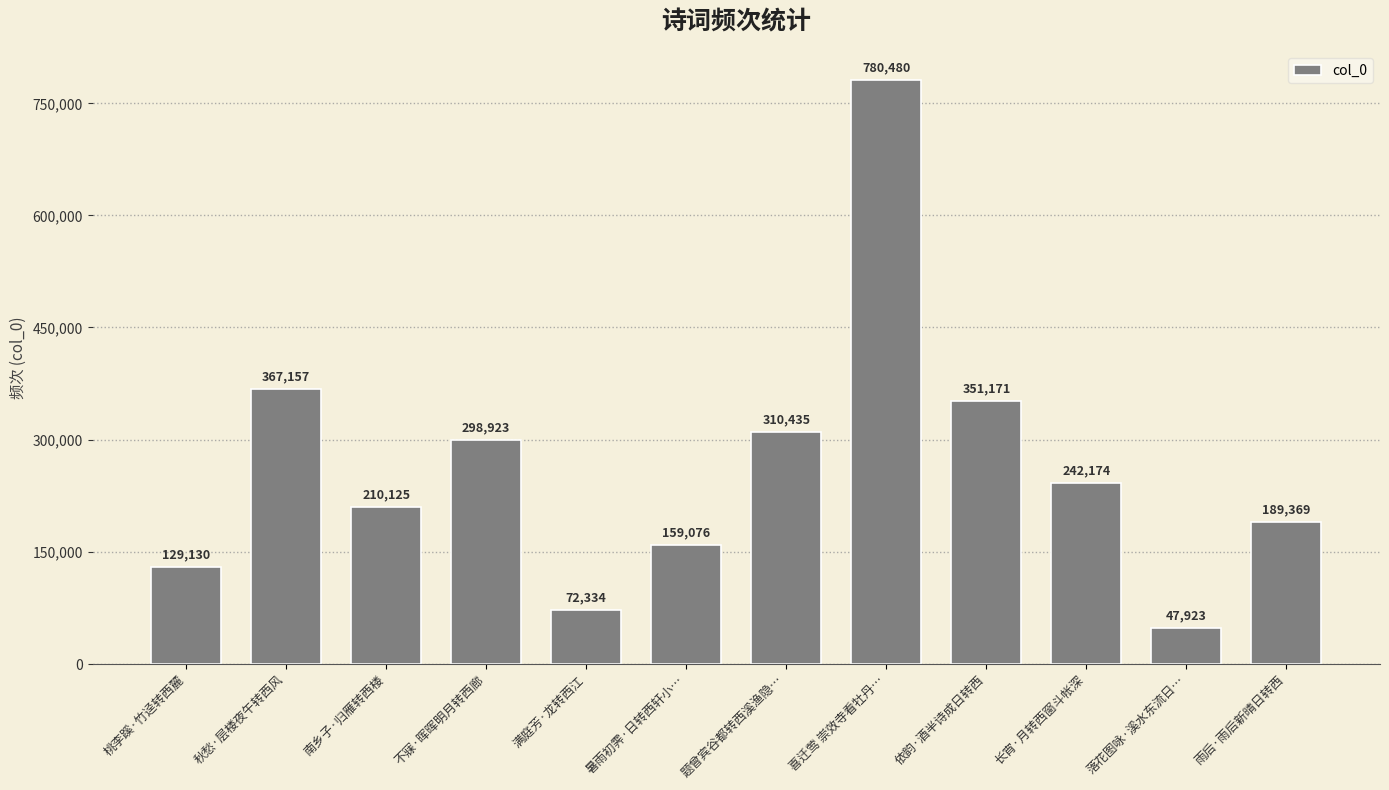

What position from the right is 喜迁莺 崇效寺看牡丹…?

5